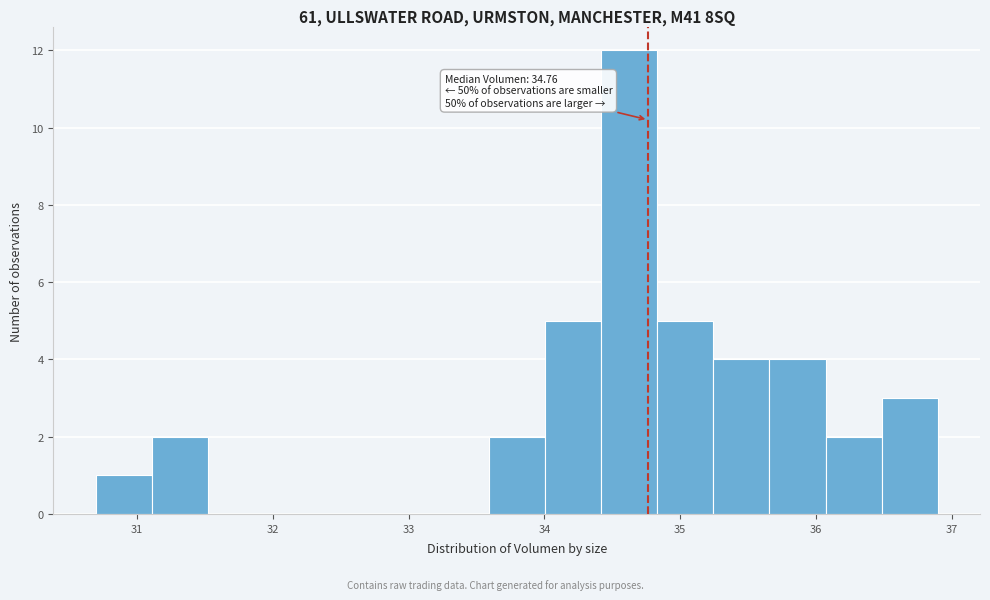

Over which range of the x-axis is the bar tallest?

34.4 to 34.8